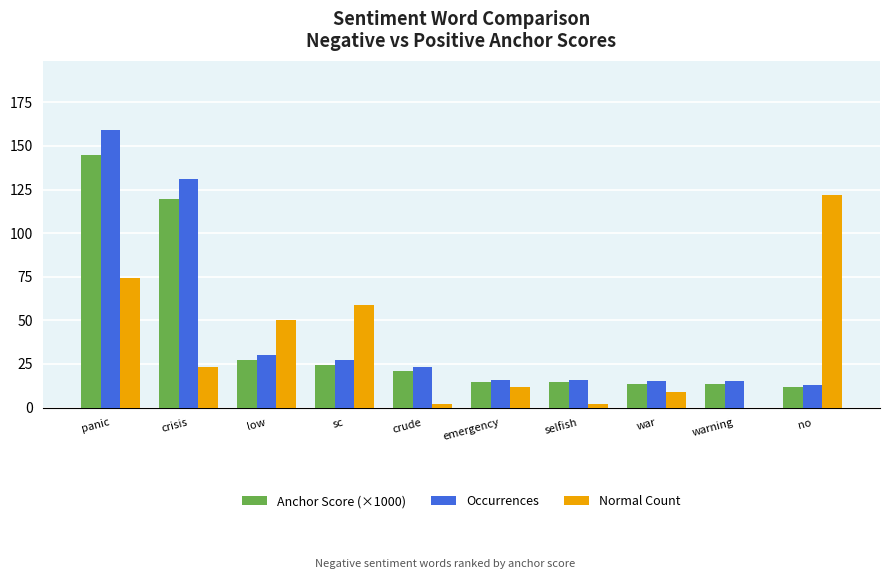

At which label is Anchor Score (×1000) closest to 78?

crisis